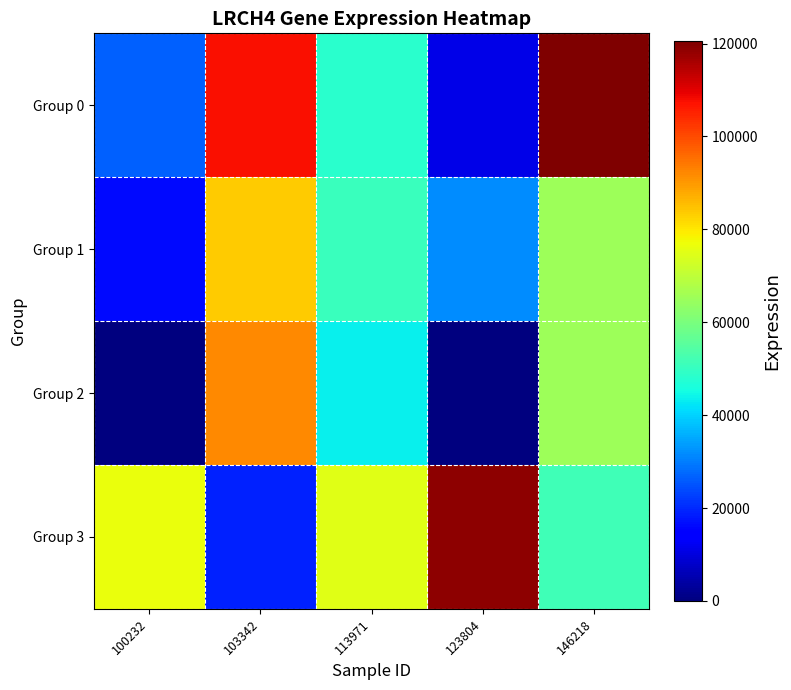

Count the number of categories in the chart.

5